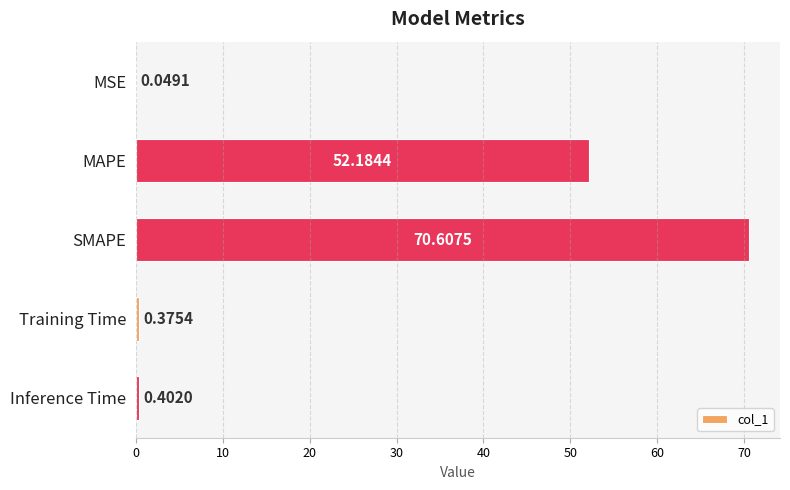

Between SMAPE and MSE, which is larger?

SMAPE